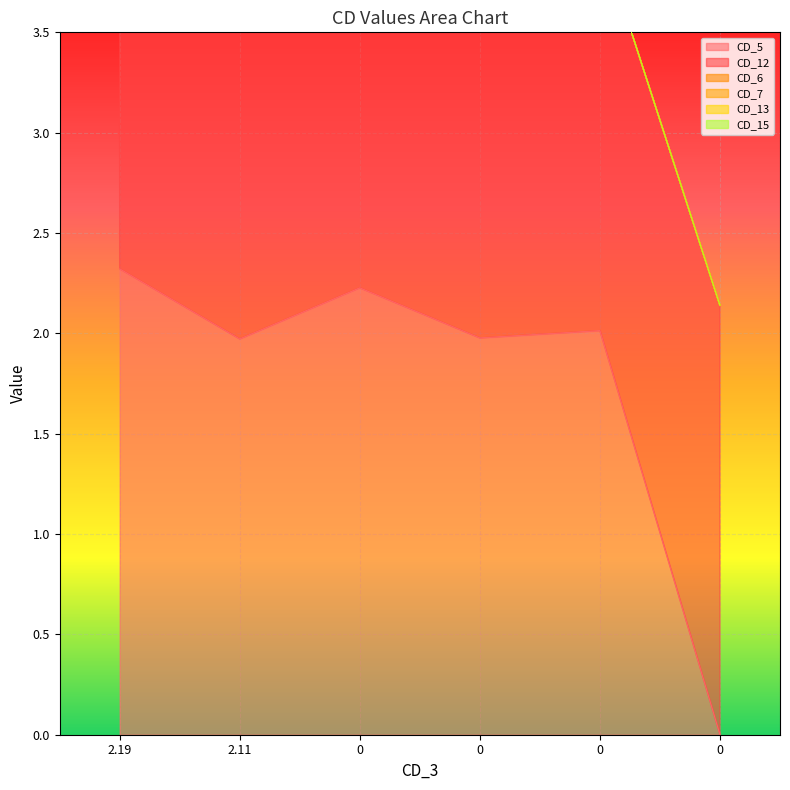

At how many categories does at least one series exceed 8?

4